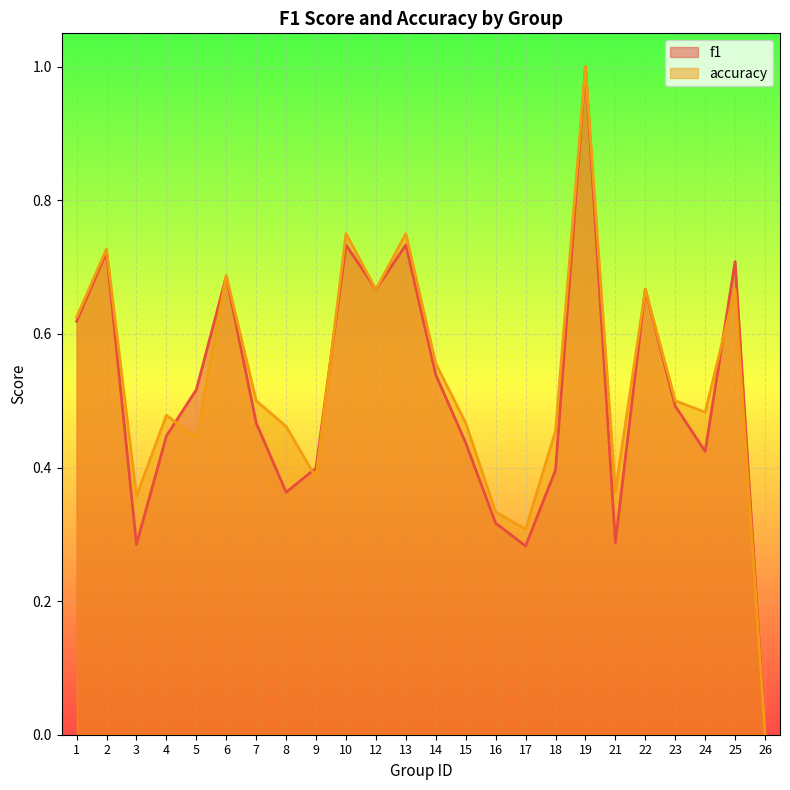

In accuracy, how many points are higher than both neighbors (excluding endpoints)?

8